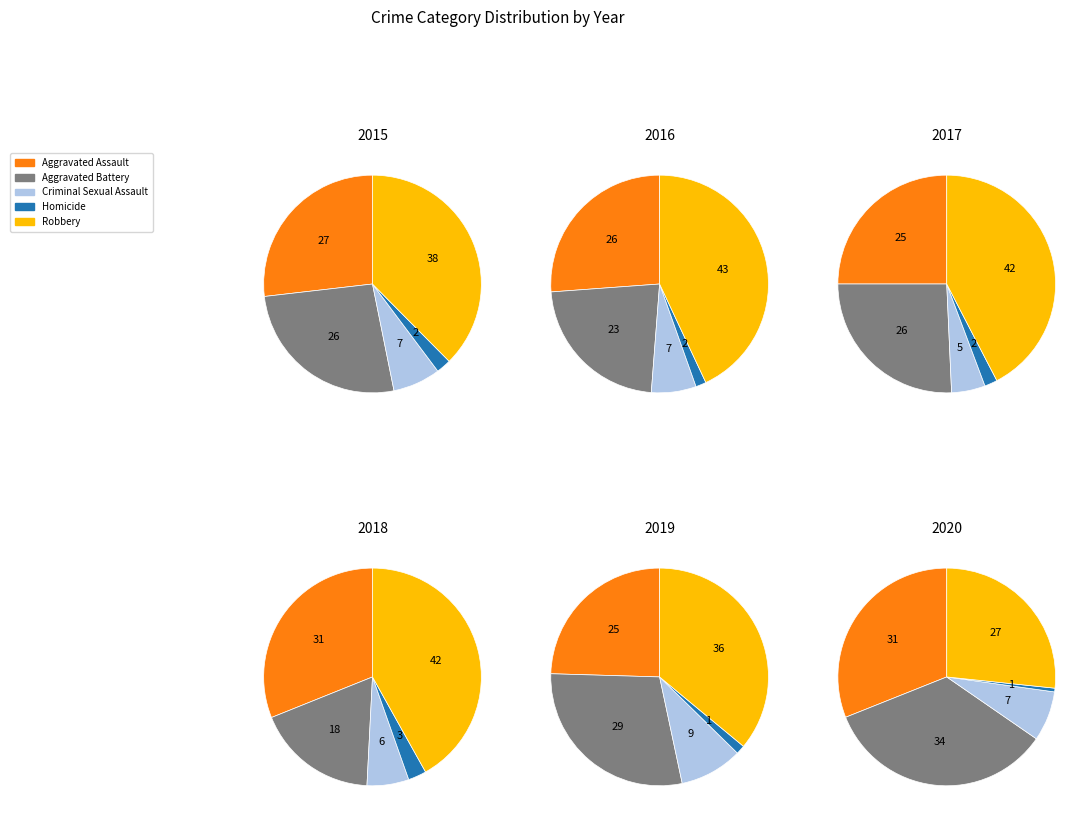

What is the largest slice in the pie chart?

Robbery